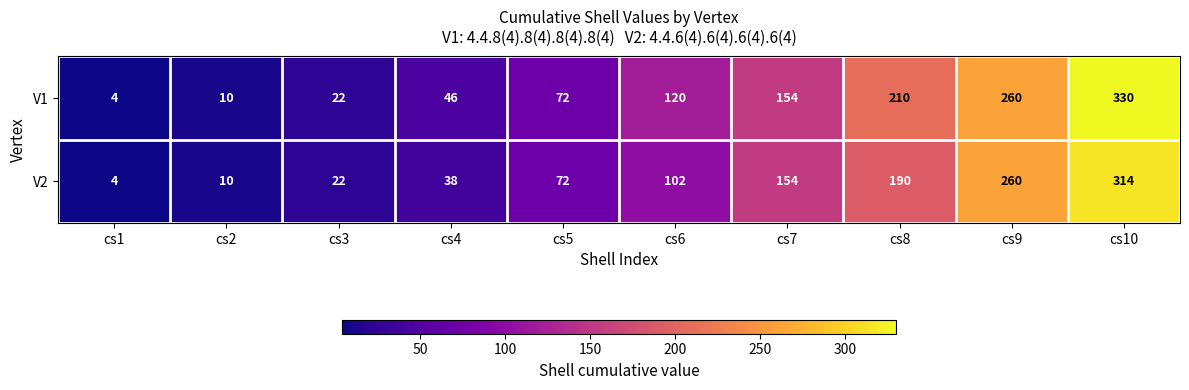

At which category is the sum across all series the highest?

cs10